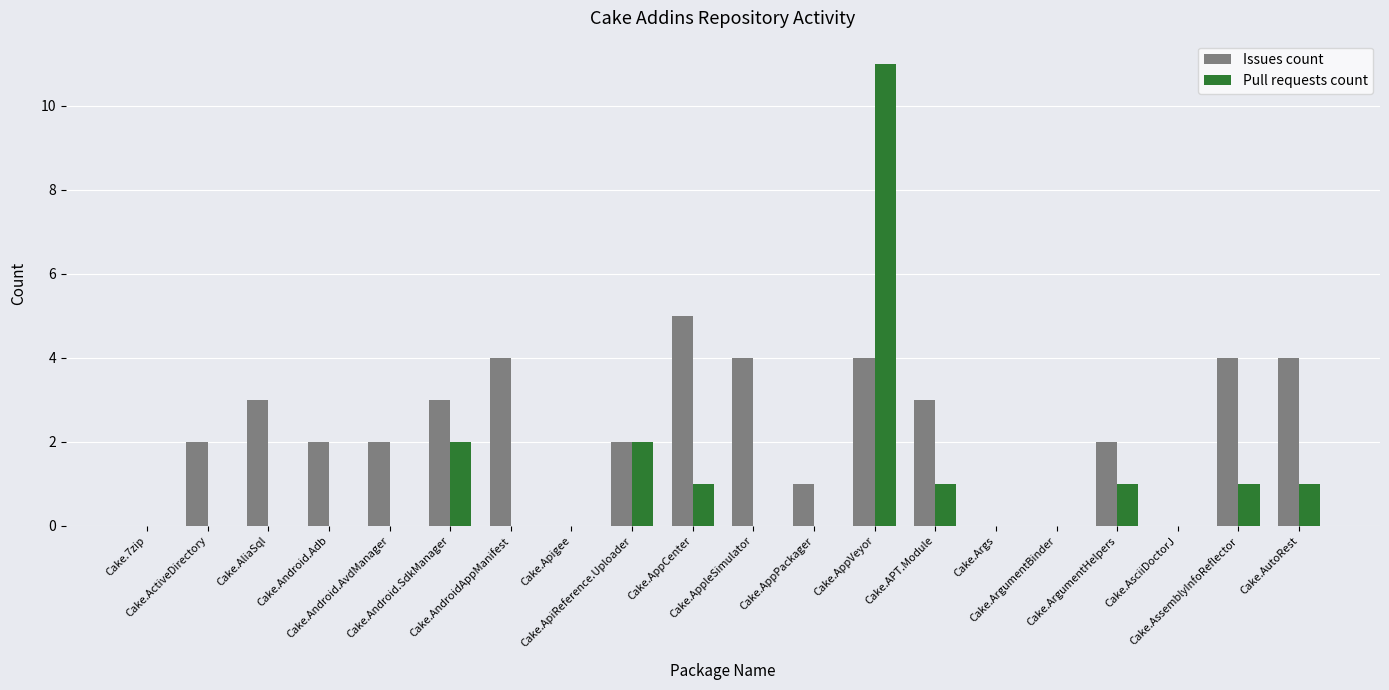

What is the sum of all Issues count values?

45